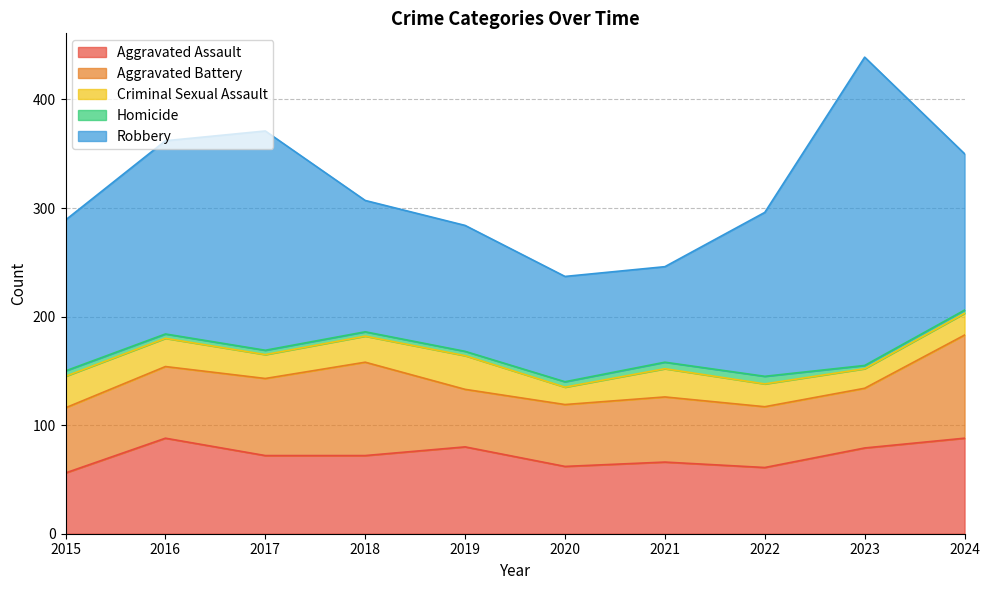

Where do Aggravated Battery and Aggravated Assault first cross each other?

2015 and 2016